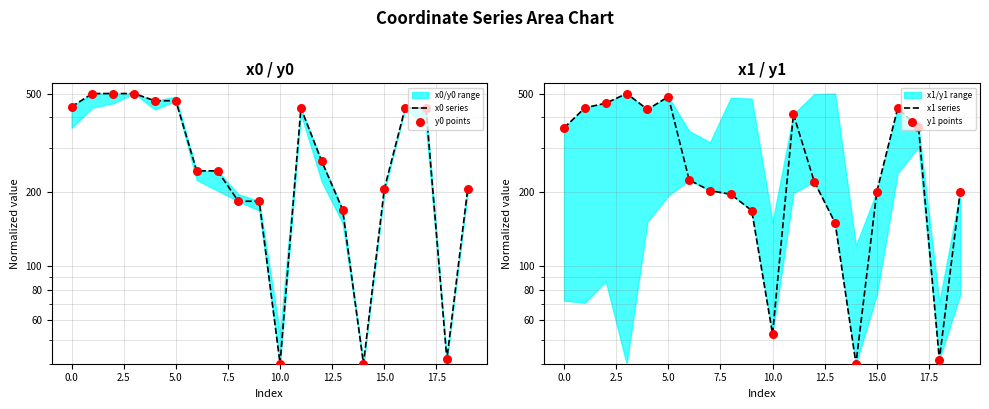

Which series has the largest total across all categories?

x0 series